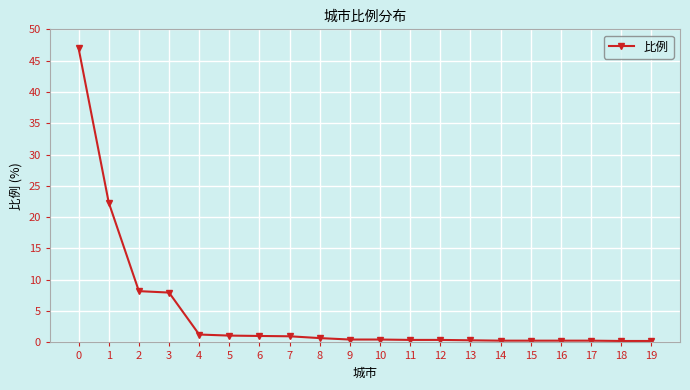

What is the difference between the maximum and minimum values?

46.7